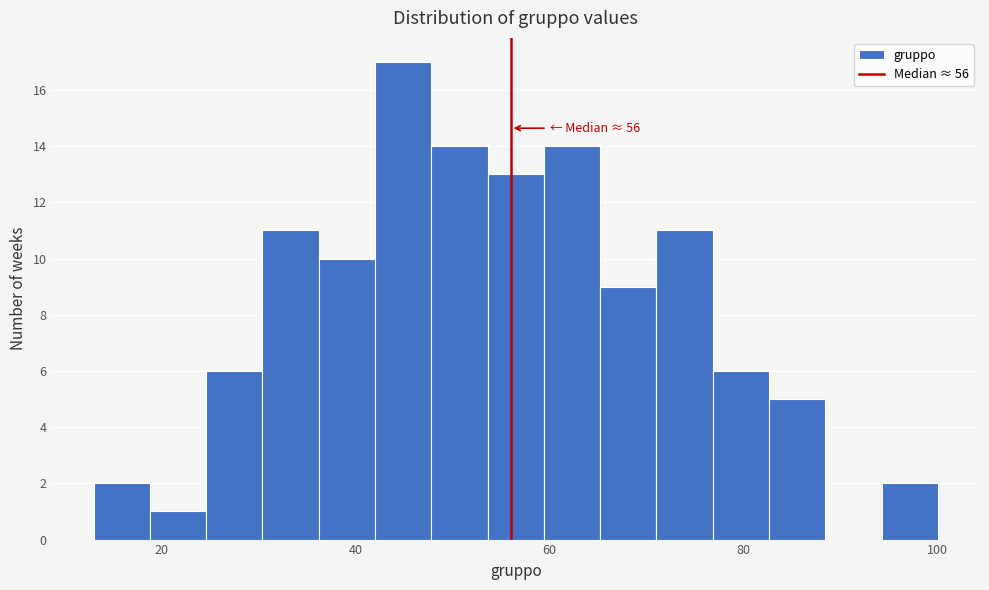

Around what value on the x-axis is the tallest bar? Give the approximate position of its centre, as read against the axis.

44